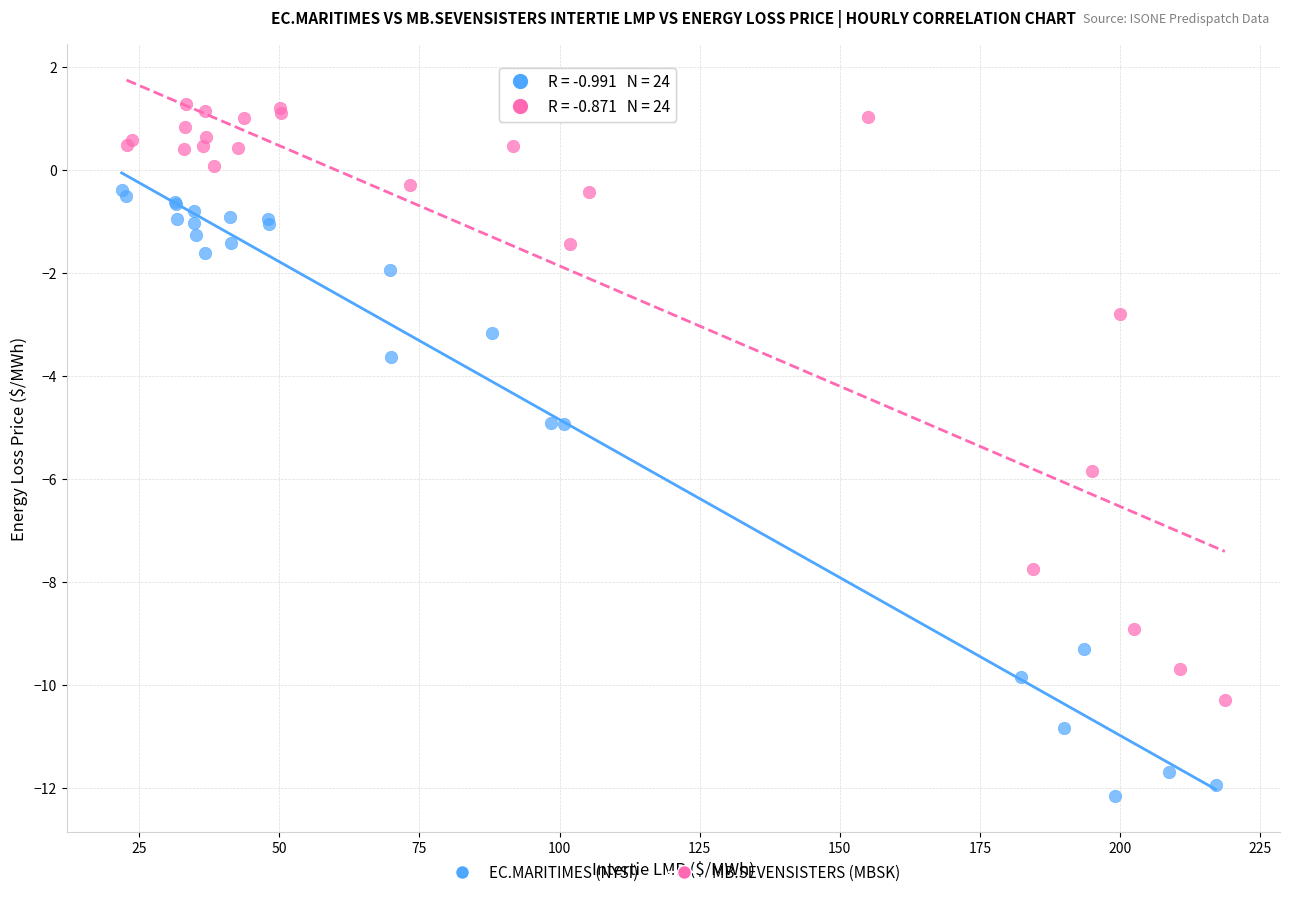

Which series contains the highest Y value?

MB.SEVENSISTERS (MBSK)